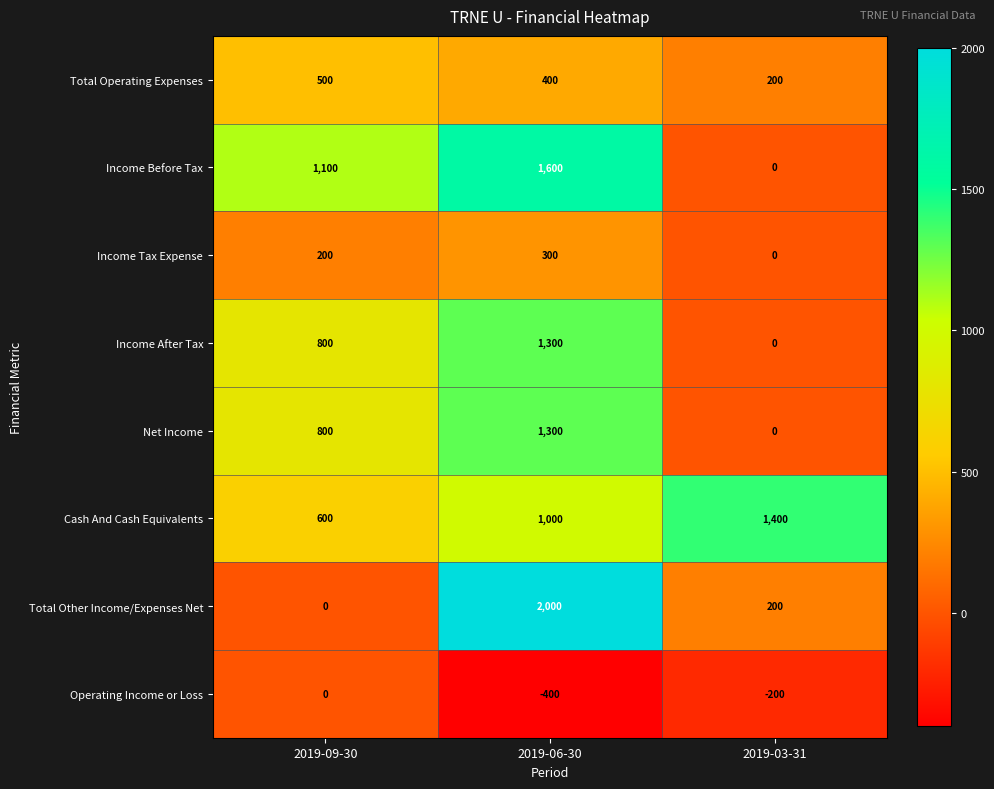

Which series has the largest total across all categories?

Cash And Cash Equivalents